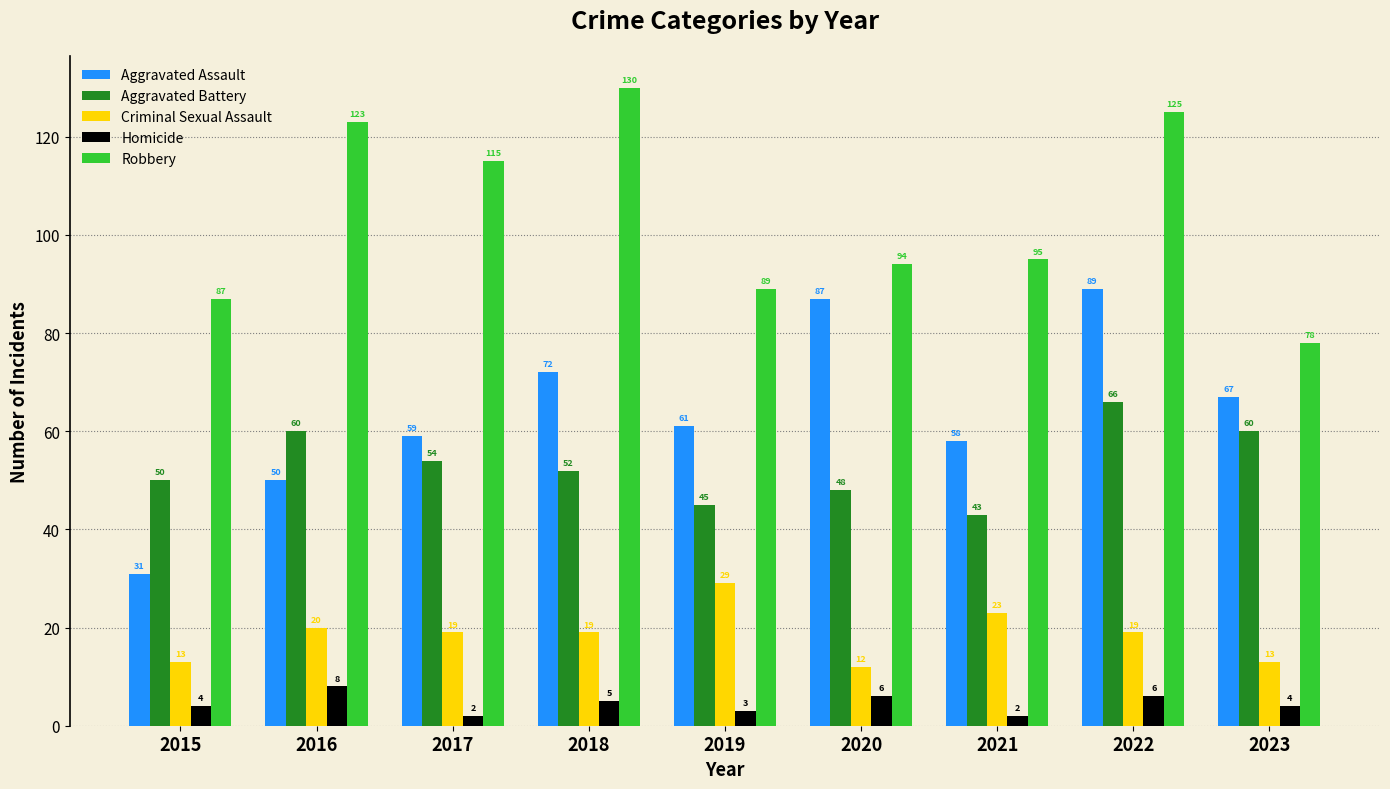

True or false: Robbery has a value of 89 at 2019.

True